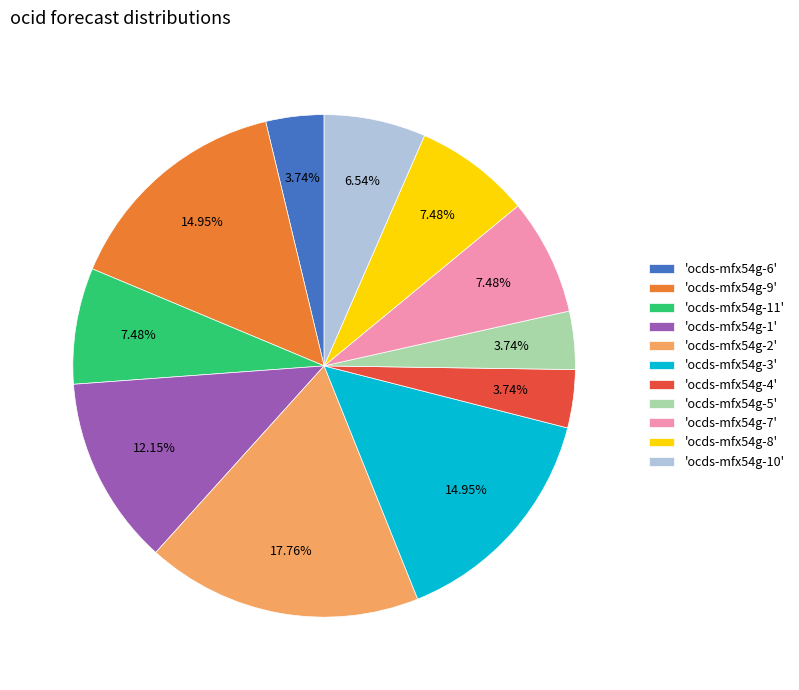

Is there any slice that represents more than half of the pie?

No